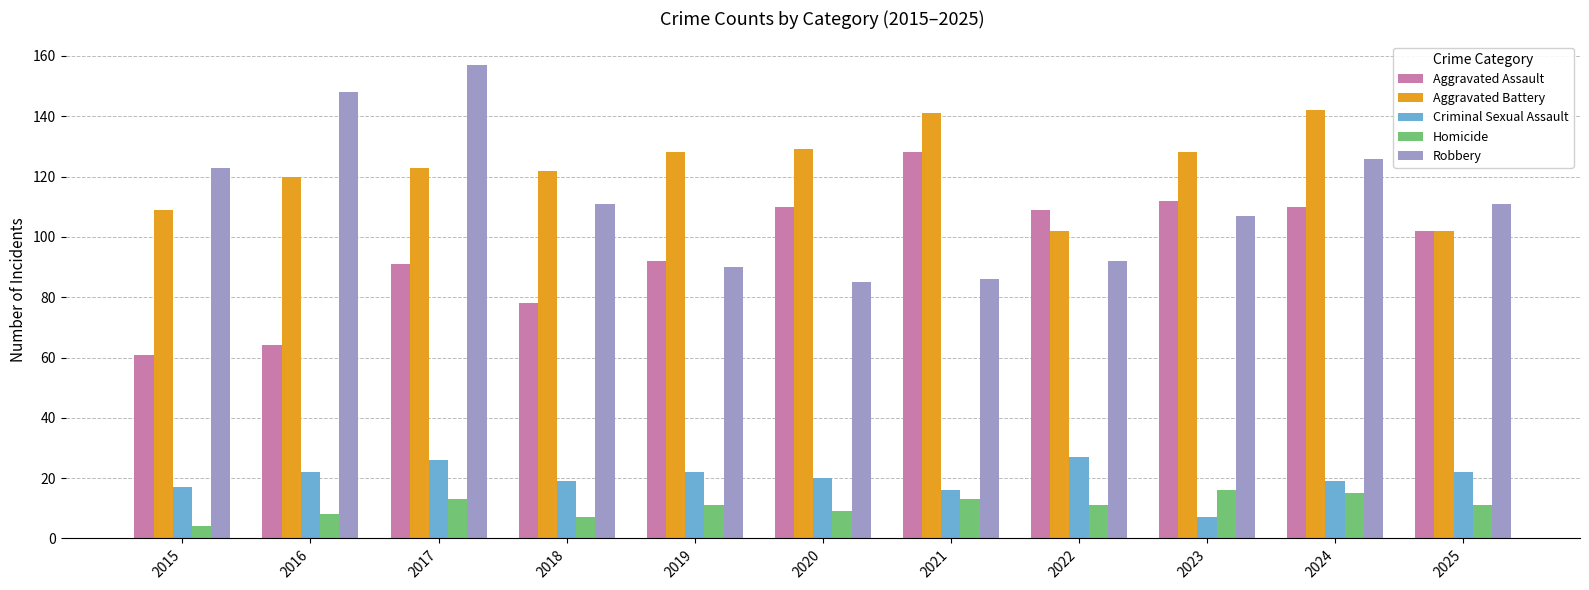

What is the maximum value for Aggravated Assault?

128